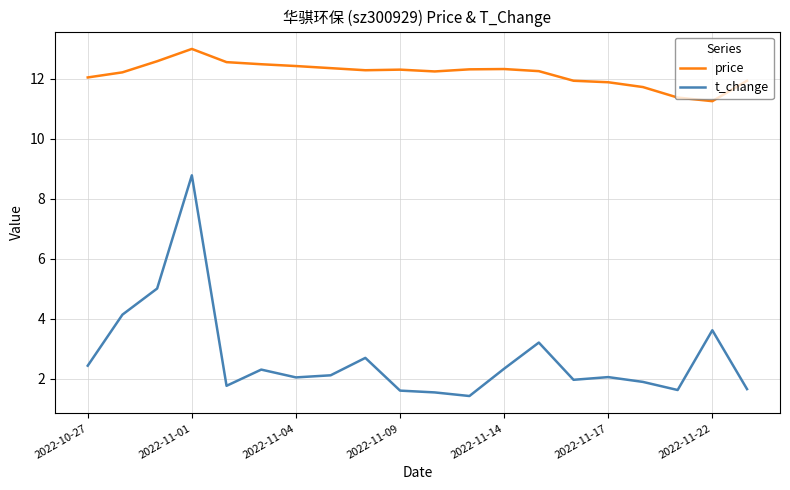

What is the maximum value for t_change?

8.8